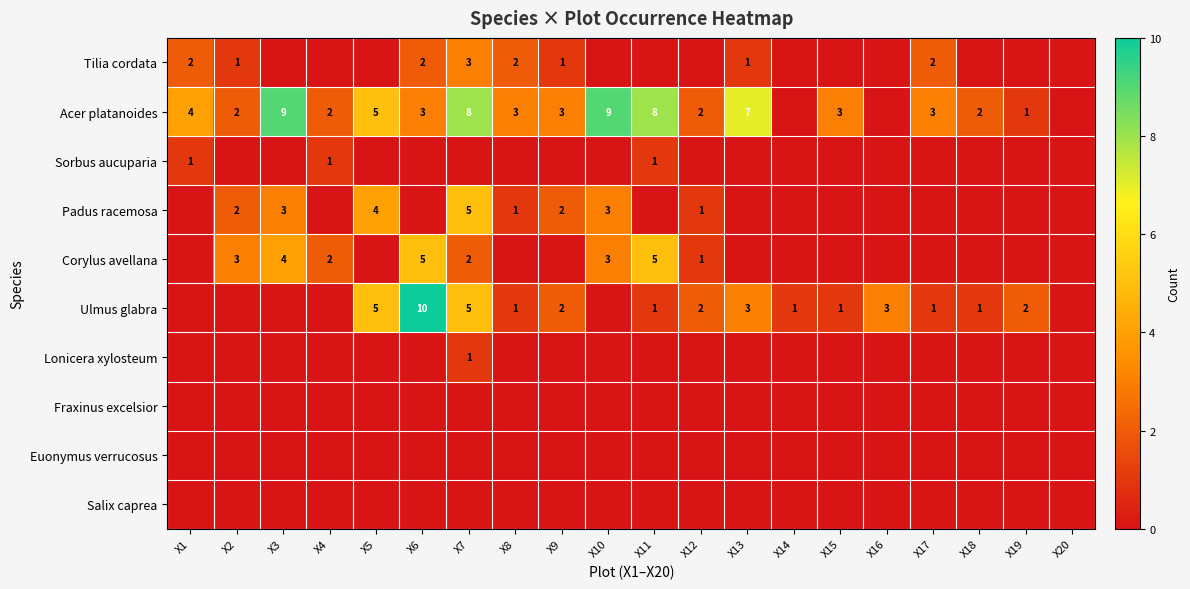

What is the sum of the Acer platanoides values at X9 and X18?

5